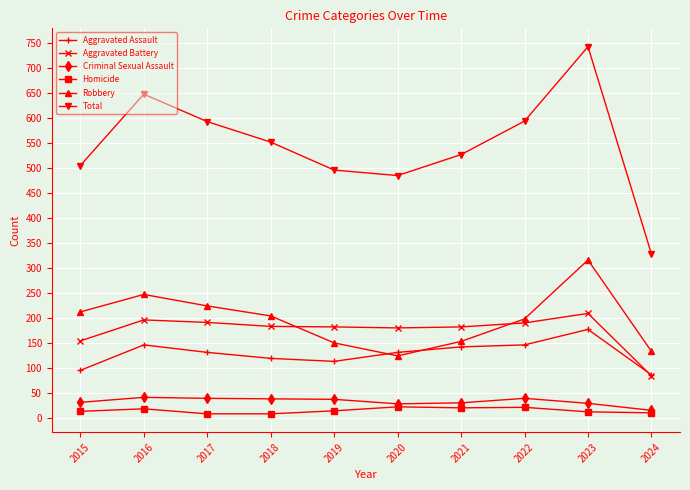

True or false: Aggravated Battery and Total cross at least once.

False